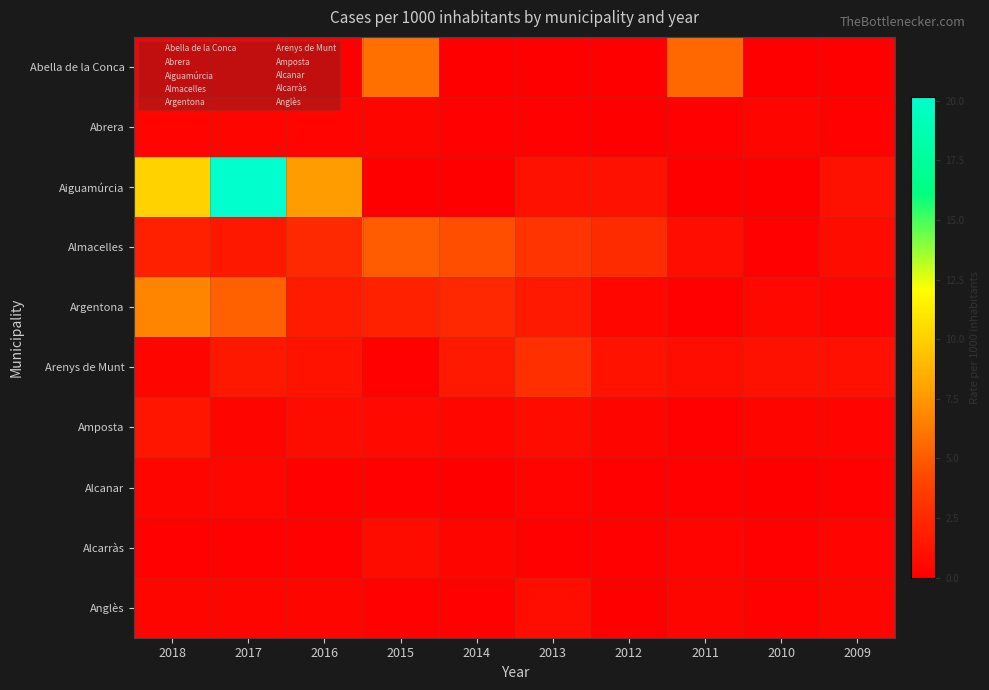

Reading left to right, extract all data points from this chart.

Abella de la Conca: 2018=0.0	2017=0.0	2016=0.0	2015=5.9	2014=0.0	2013=0.0	2012=0.0	2011=5.5	2010=0.0	2009=0.0
Abrera: 2018=0.2	2017=0.3	2016=0.2	2015=0.3	2014=0.1	2013=0.1	2012=0.0	2011=0.1	2010=0.3	2009=0.2
Aiguamúrcia: 2018=10.1	2017=20.2	2016=7.8	2015=0.0	2014=0.0	2013=1.1	2012=1.1	2011=0.0	2010=0.0	2009=1.1
Almacelles: 2018=1.9	2017=1.5	2016=2.5	2015=5.0	2014=4.5	2013=3.1	2012=2.5	2011=0.9	2010=0.1	2009=0.8
Argentona: 2018=6.8	2017=5.3	2016=1.6	2015=2.0	2014=2.4	2013=1.5	2012=0.4	2011=0.2	2010=0.5	2009=0.3
Arenys de Munt: 2018=0.3	2017=1.5	2016=1.2	2015=0.2	2014=1.5	2013=2.8	2012=1.2	2011=0.9	2010=1.1	2009=1.0
Amposta: 2018=1.3	2017=0.4	2016=0.7	2015=0.6	2014=0.4	2013=0.7	2012=0.3	2011=0.1	2010=0.3	2009=0.2
Alcanar: 2018=0.3	2017=0.4	2016=0.2	2015=0.2	2014=0.0	2013=0.3	2012=0.2	2011=0.1	2010=0.0	2009=0.2
Alcarràs: 2018=0.2	2017=0.1	2016=0.1	2015=0.8	2014=0.3	2013=0.1	2012=0.1	2011=0.2	2010=0.1	2009=0.3
Anglès: 2018=0.4	2017=0.4	2016=0.4	2015=0.2	2014=0.2	2013=0.9	2012=0.0	2011=0.3	2010=0.2	2009=0.4